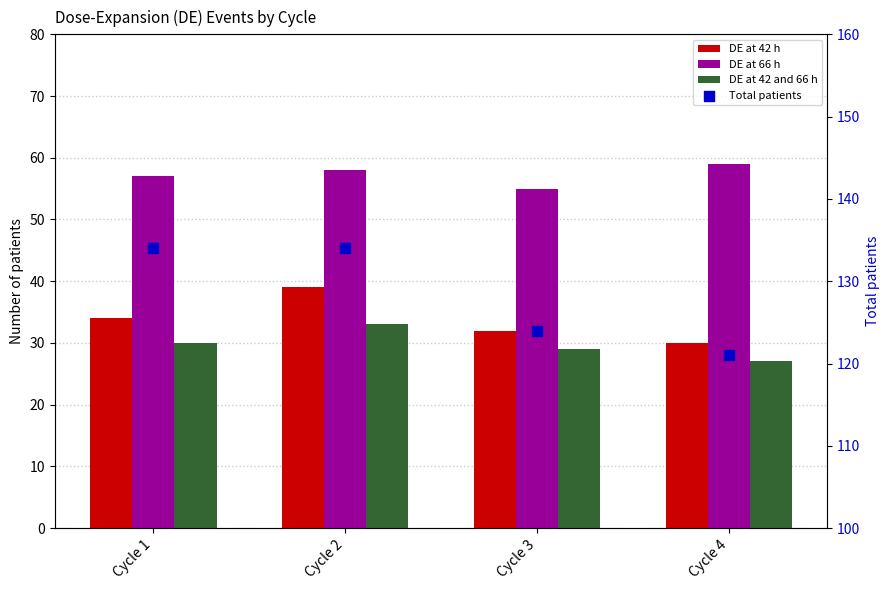

Is the value of Total patients at Cycle 2 greater than the value of DE at 42 and 66 h at Cycle 4?

Yes